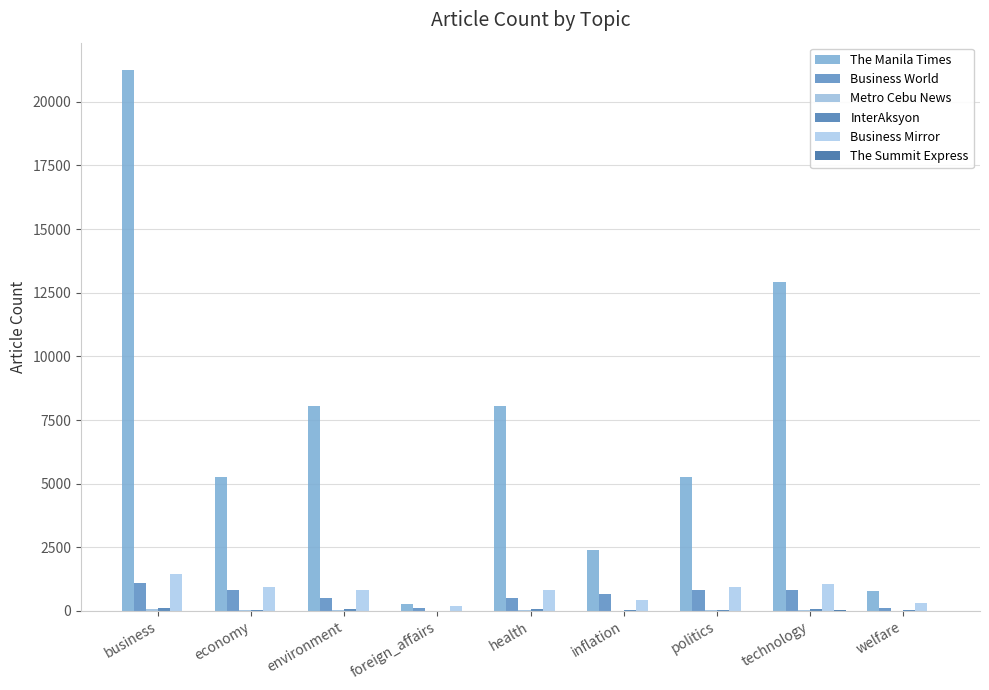

At which category is the sum across all series the highest?

business